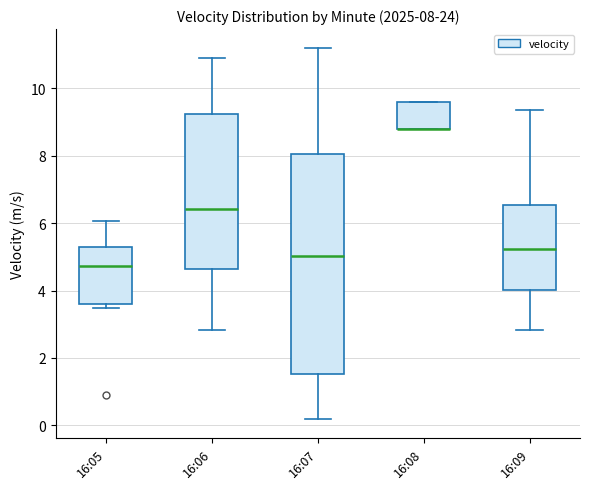

Which box is the tallest, from its lower edge to its upper edge?

16:07